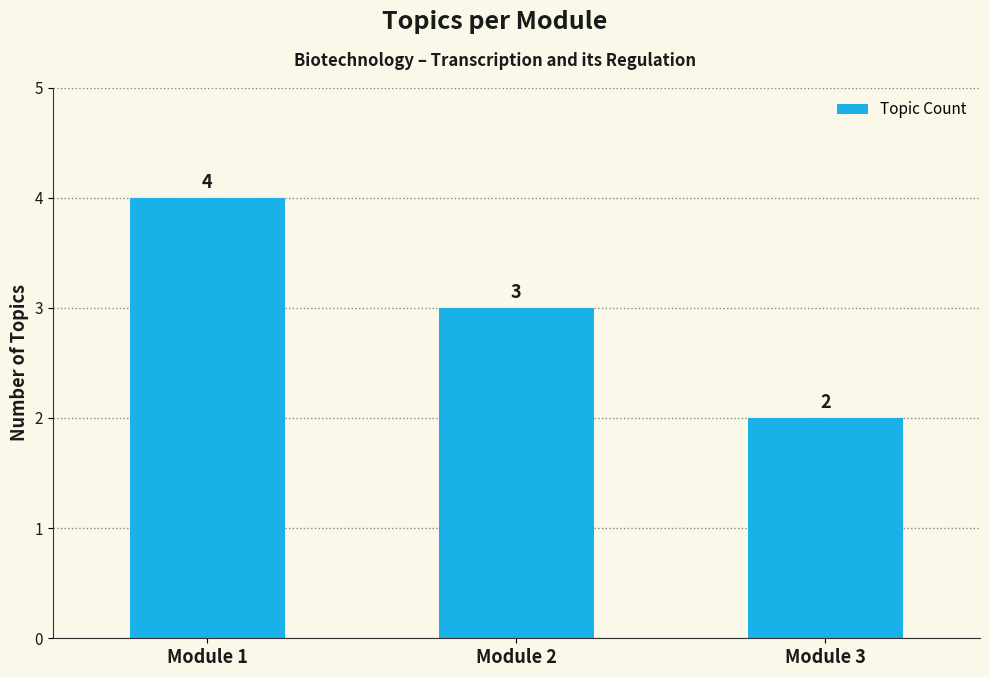

What is the average value?

3